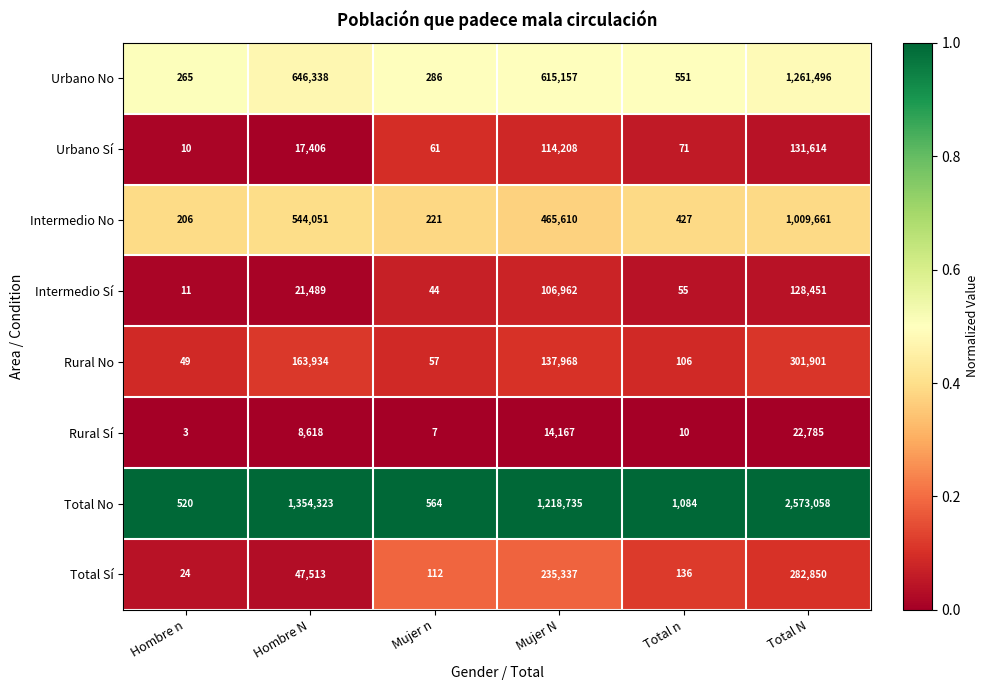

The value of Intermedio Sí at Hombre N is 4767. True or false?

False